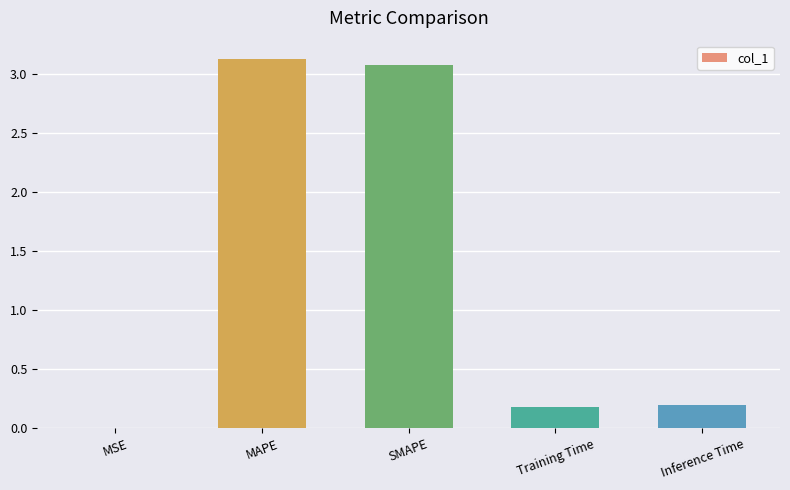

The chart shows a value of 0.0 at Training Time. True or false?

False